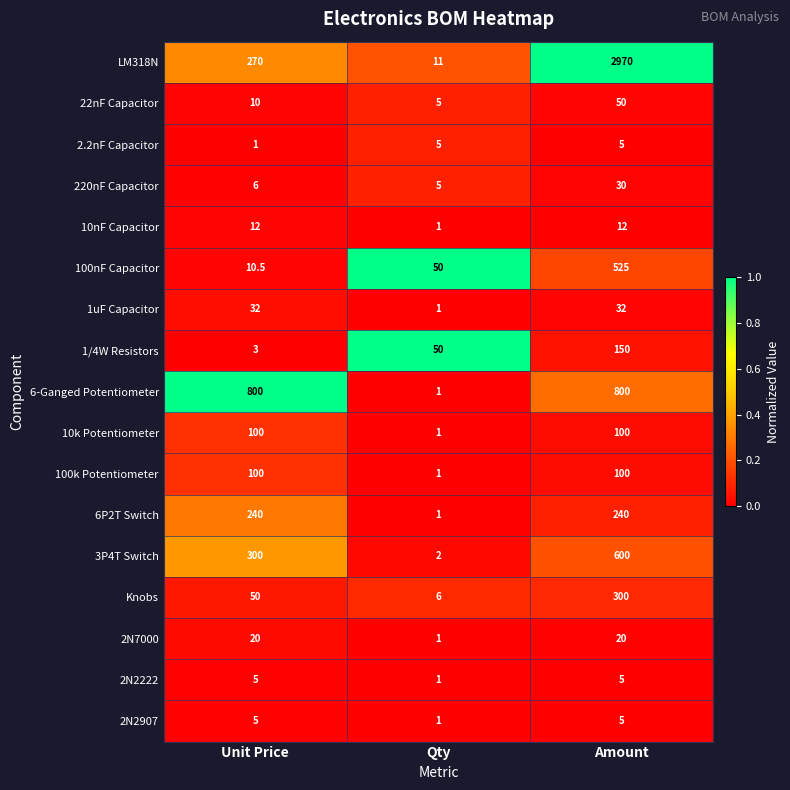

What is the minimum value for 6-Ganged Potentiometer?

1.0